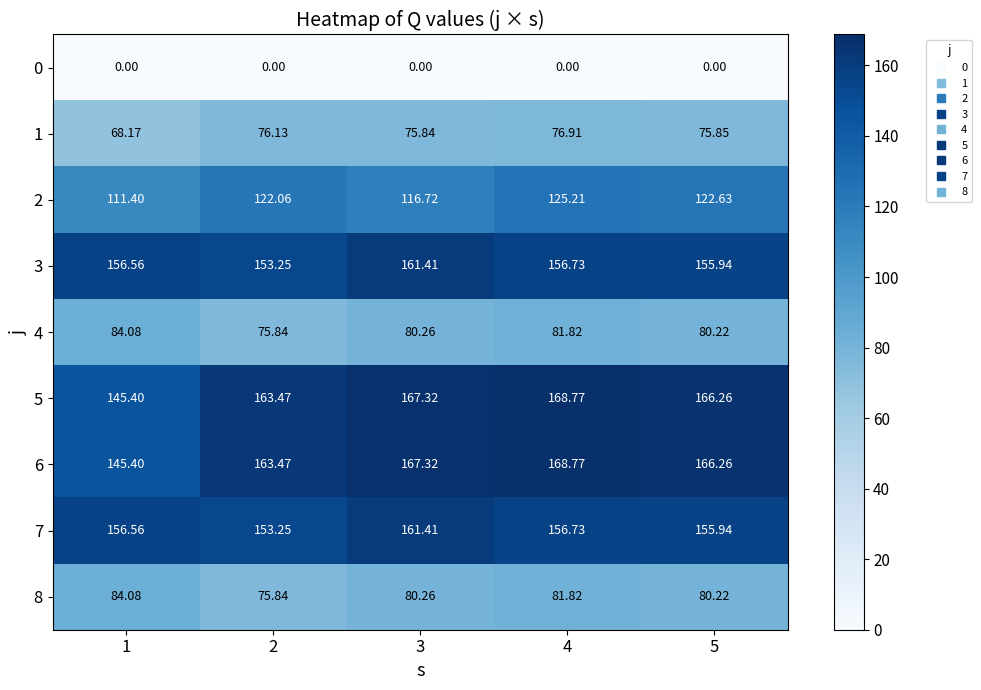

What is the greatest value displayed?

168.8